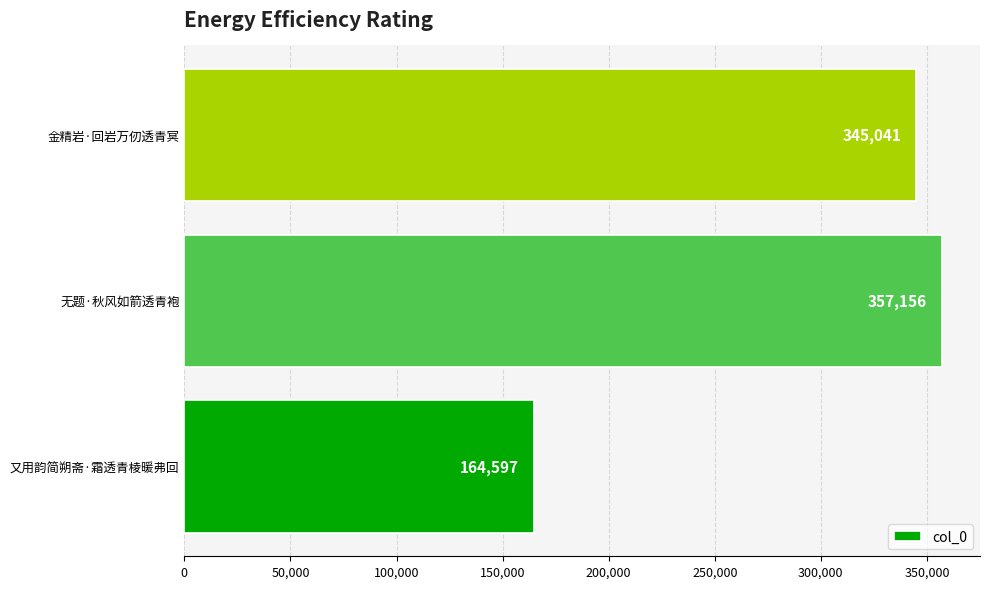

What is the change in value from 又用韵简朔斋·霜透青棱暖弗回 to 金精岩·回岩万仞透青冥?

+180444